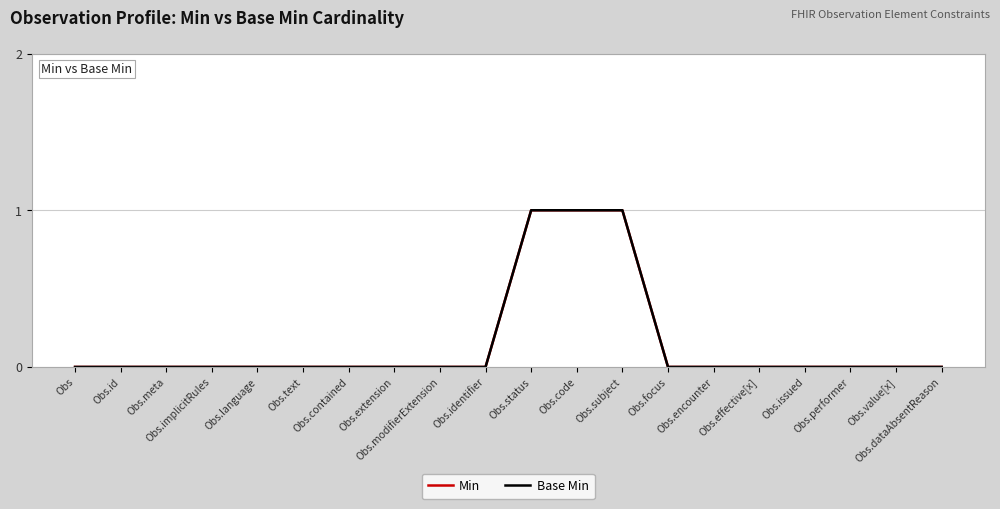

List the series in order of their peak value, lowest first.

Min, Base Min